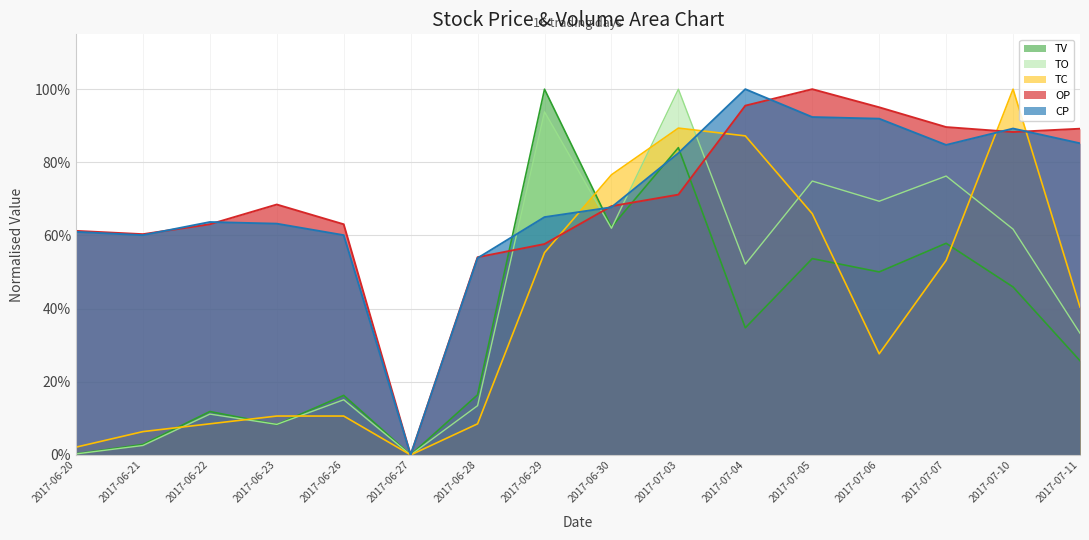

What is the value of the TV point at the 4th from the left?

0.1